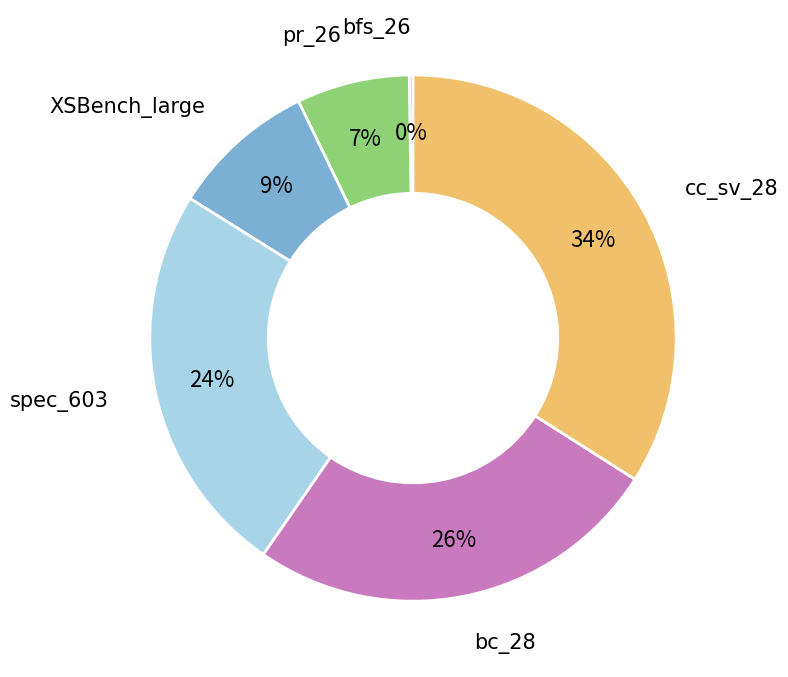

Is it true that pr_26 is 7% of the pie?

True